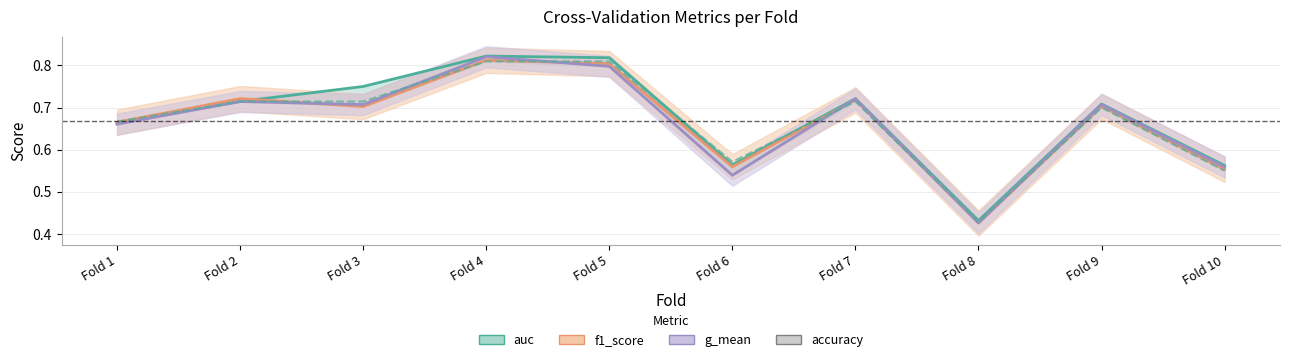

What is the difference between the maximum and minimum values in the auc series?

0.4